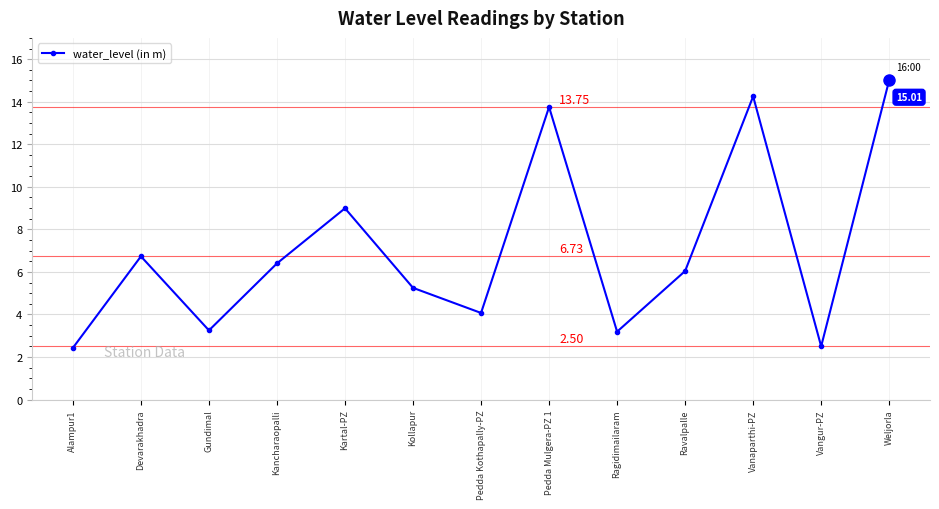

What is the difference between the maximum and second lowest values?

12.5